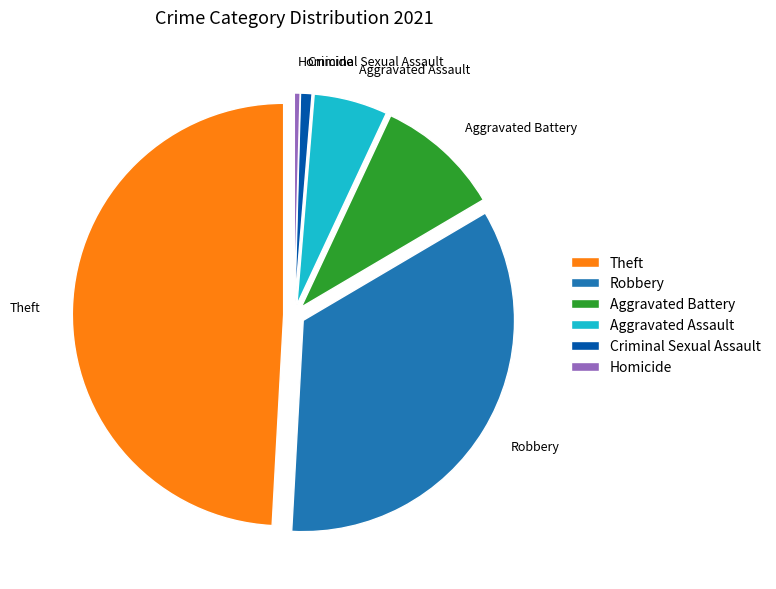

Is it true that Aggravated Battery is 10% of the pie?

True